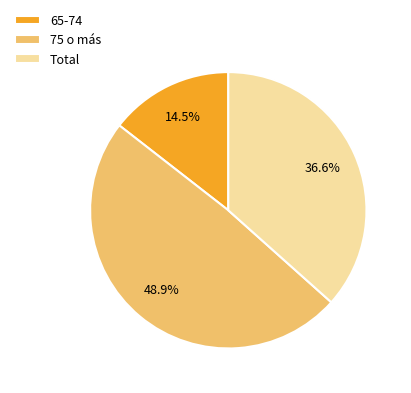

To the nearest percent, what is the combined percentage of 65-74 and Total?

51%